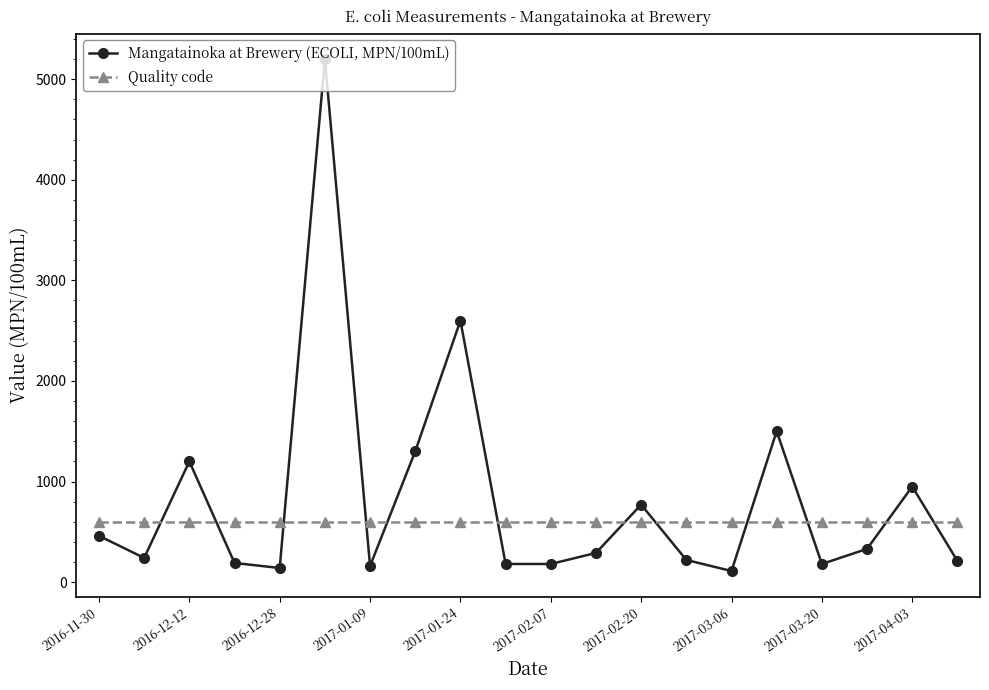

Rank the series by their maximum value, from lowest to highest.

Quality code, Mangatainoka at Brewery (ECOLI, MPN/100mL)